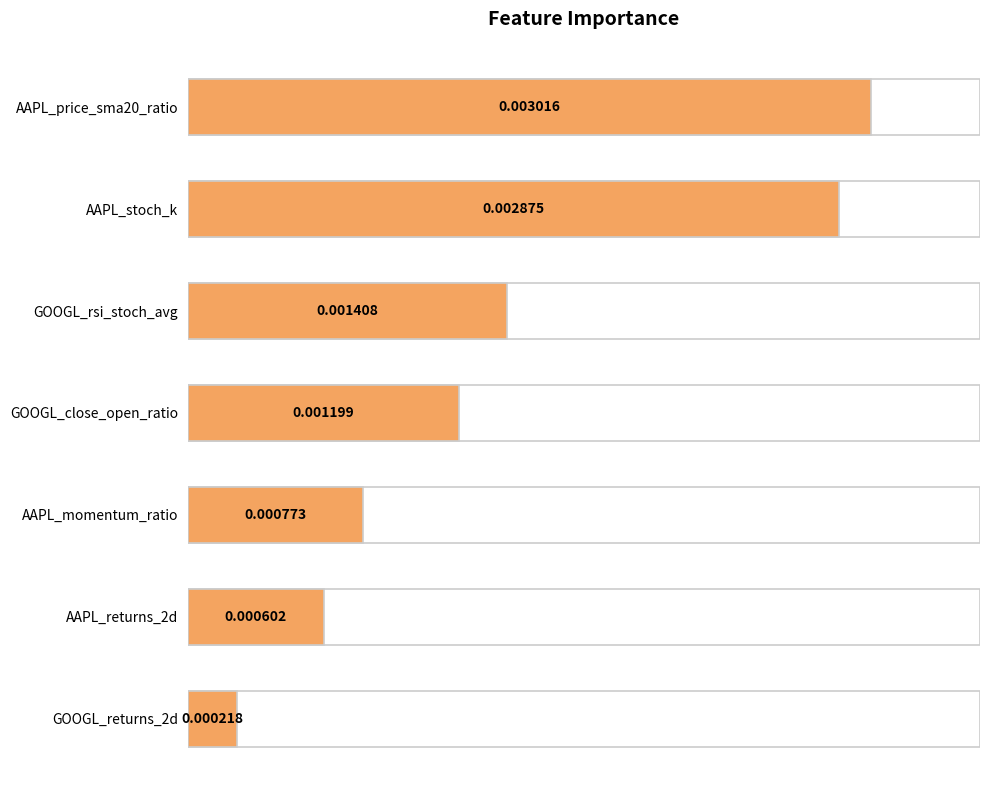

Between AAPL_stoch_k and AAPL_price_sma20_ratio, which is larger?

AAPL_price_sma20_ratio